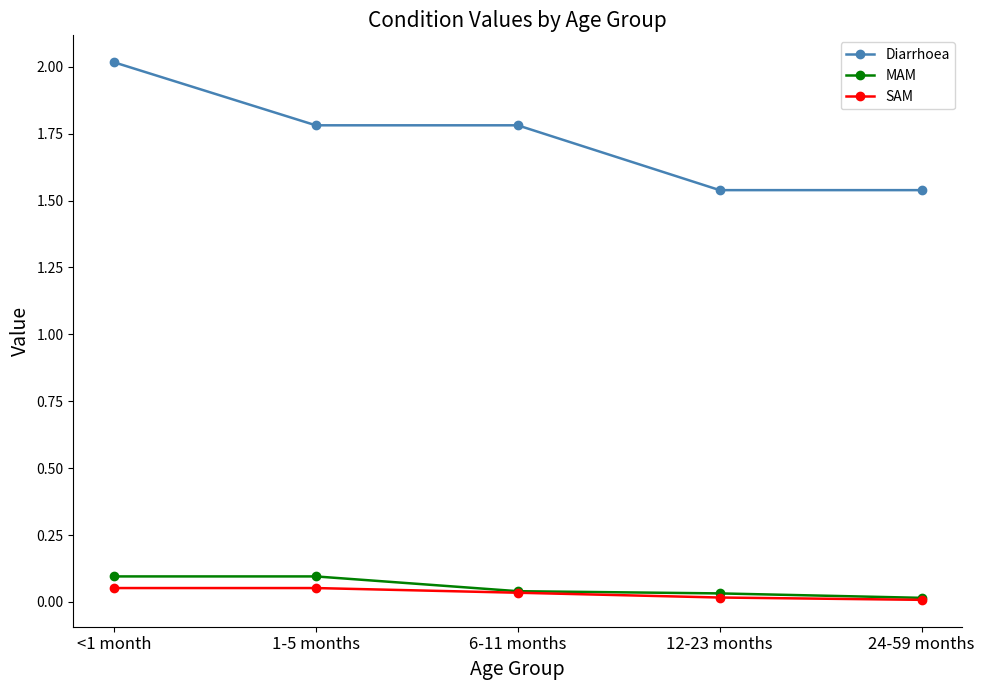

Which series has the largest range (max minus min)?

Diarrhoea